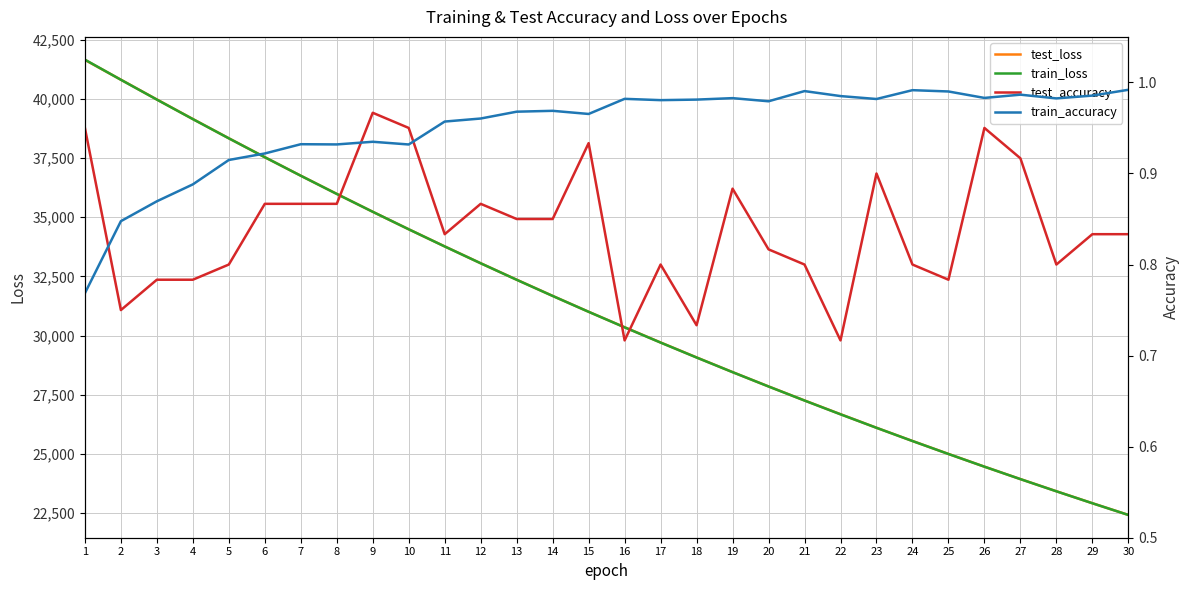

What is the total value across all series at 25?

50008.1